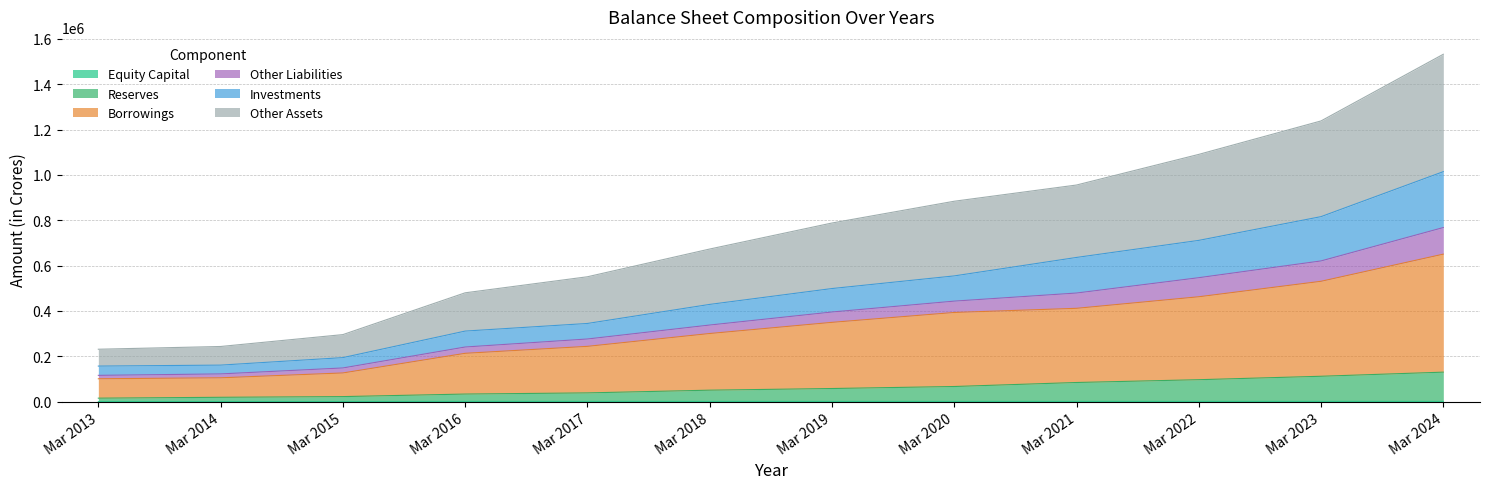

At which category is the sum across all series the highest?

Mar 2024